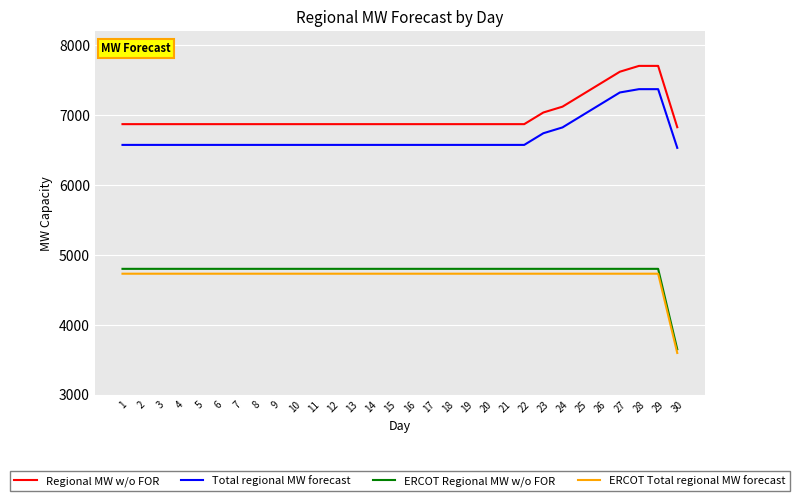

Which label corresponds to the smallest value in the chart?

30